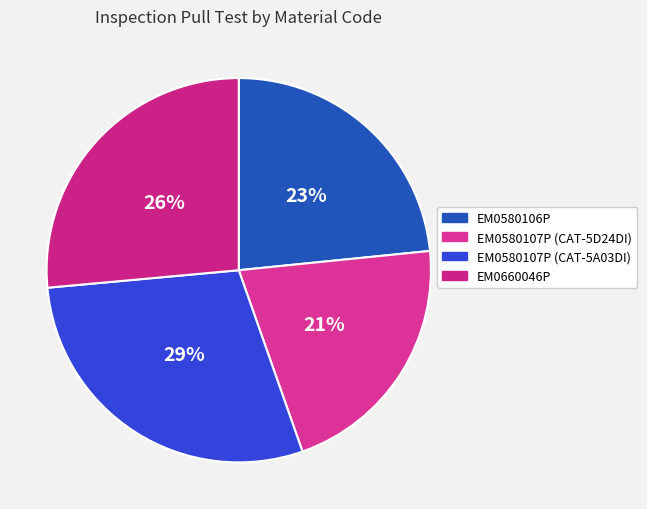

To the nearest percent, what is the average slice percentage?

25%